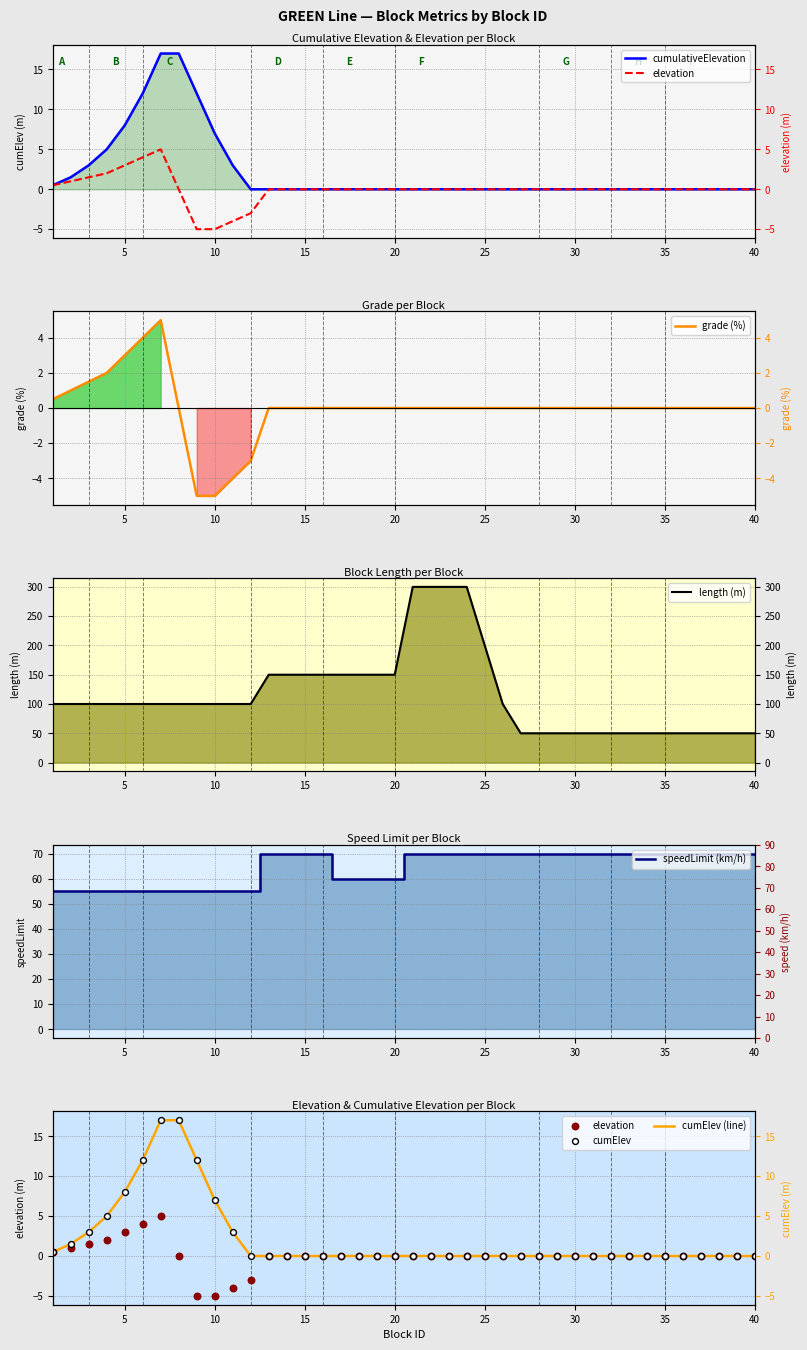

At how many categories does at least one series exceed 280?

4